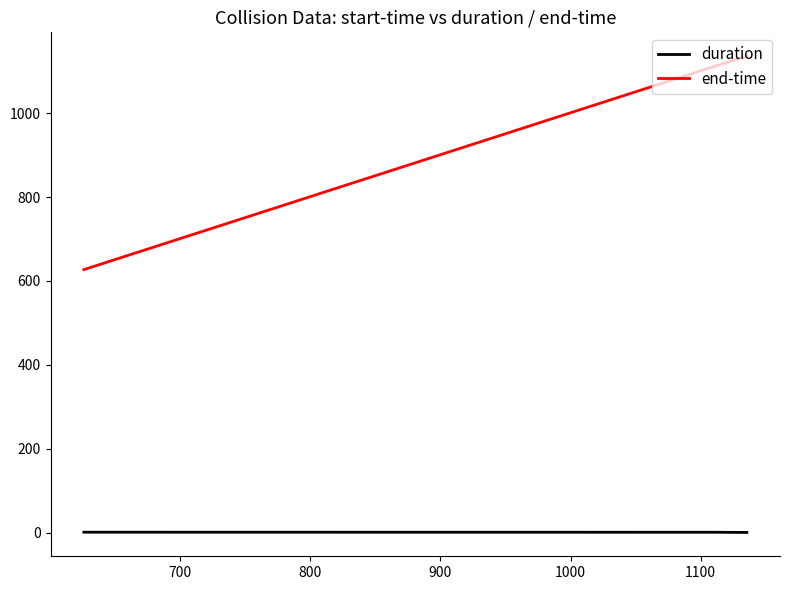

Which series has the largest range (max minus min)?

end-time